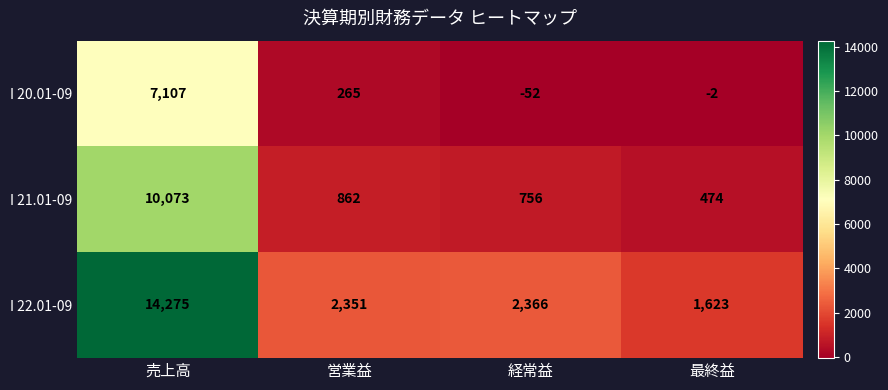

The I 21.01-09 series shows 358 at 経常益. True or false?

False